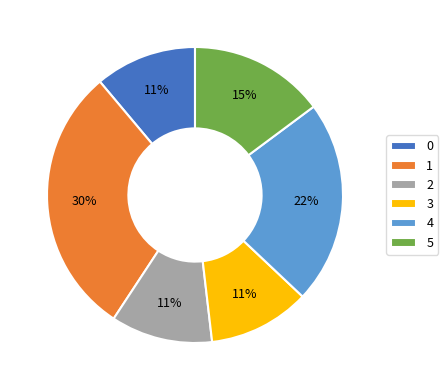

To the nearest percent, what is the combined percentage of 2 and 5?

26%